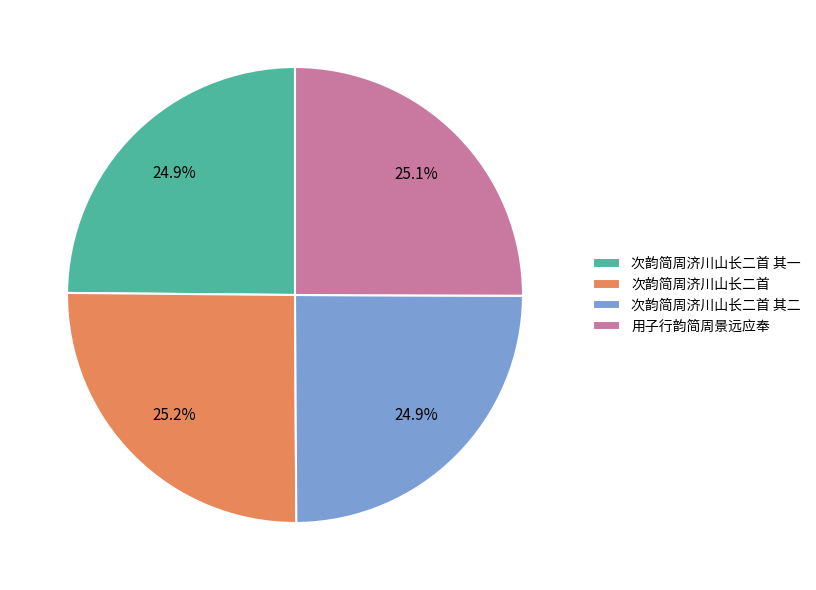

Approximately how many times larger is the value at 次韵简周济川山长二首 其二 compared to 次韵简周济川山长二首 其一?

1.0